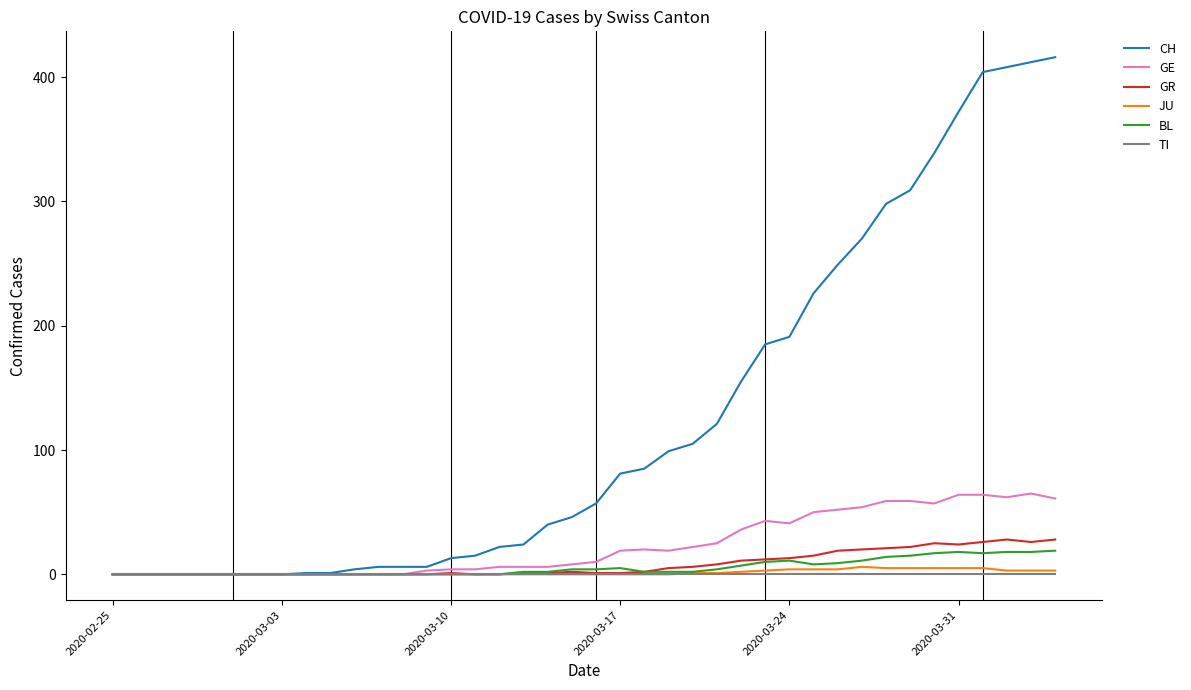

Does the chart have visible grid lines?

No